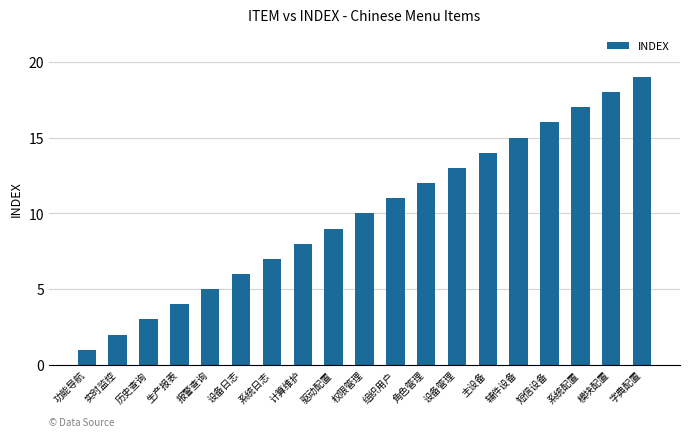

List the labels in order of value, largest first.

字典配置, 模块配置, 系统配置, 短信设备, 辅件设备, 主设备, 设备管理, 角色管理, 组织用户, 权限管理, 驱动配置, 计算维护, 系统日志, 设备日志, 报警查询, 生产报表, 历史查询, 实时监控, 功能导航